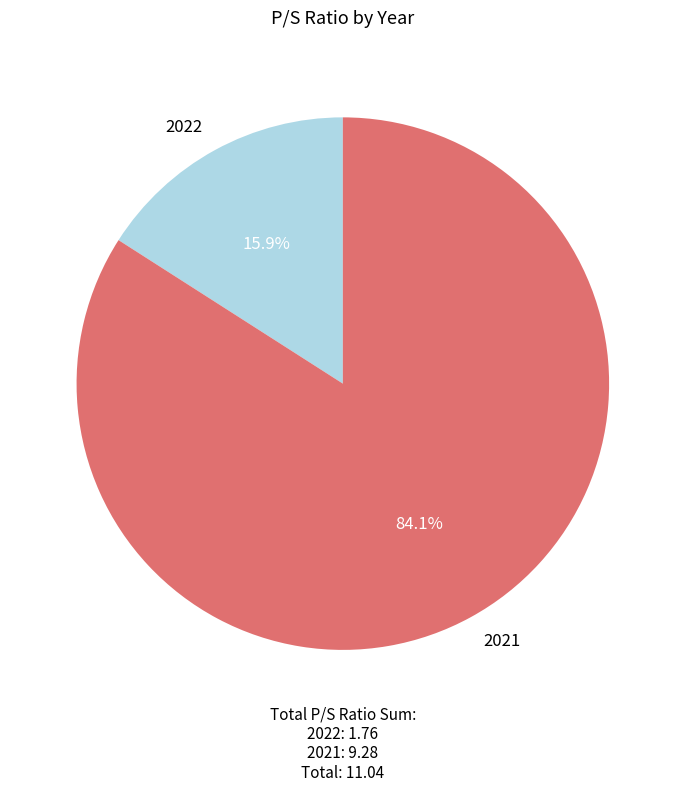

To the nearest percent, what is the combined percentage of 2021 and 2022?

100%